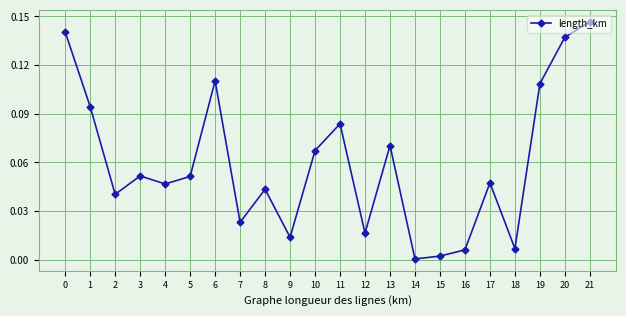

How many interior local peaks (higher than both neighbors) does the data have?

6